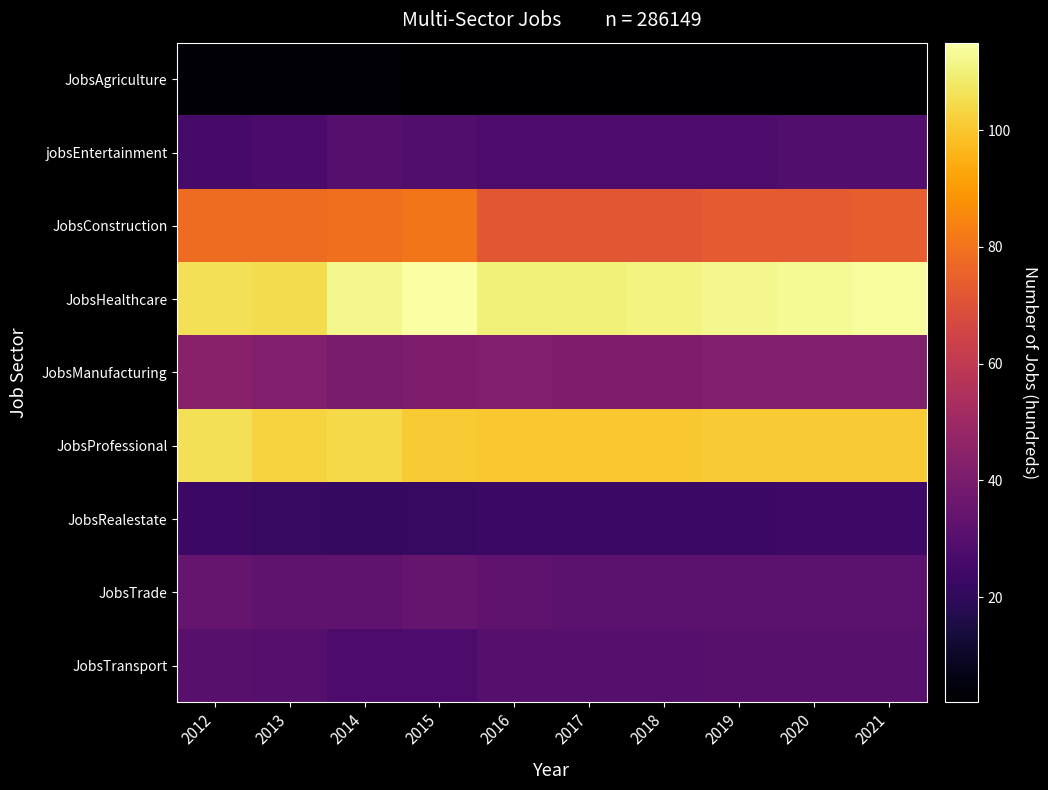

What is the difference between the highest and lowest values at 2019?

110